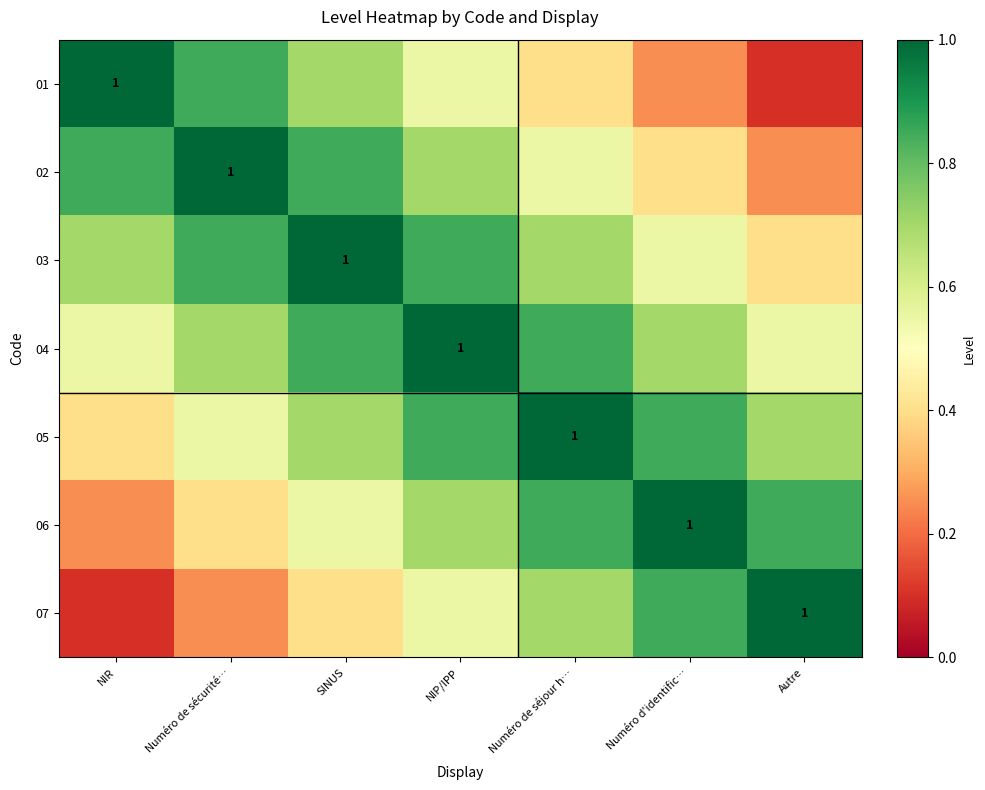

At which label is 04 closest to 0?

NIR